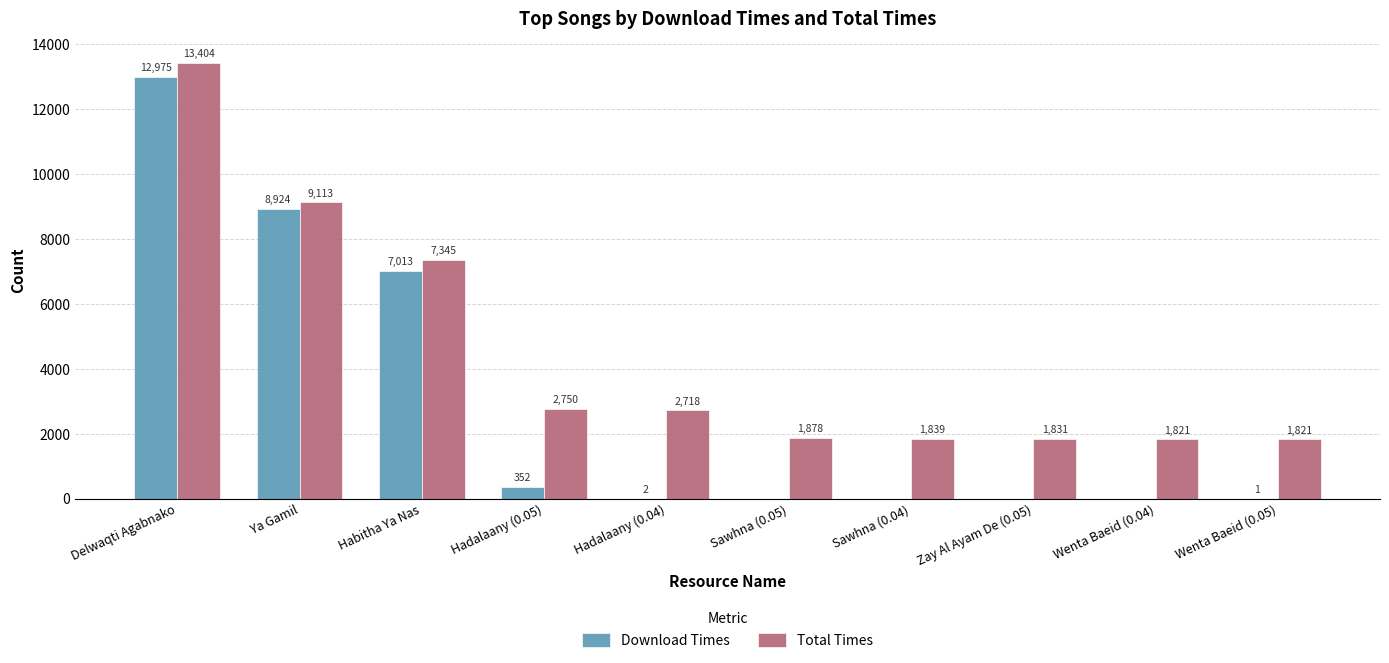

True or false: Total Times has a value of 4648 at Habitha Ya Nas.

False